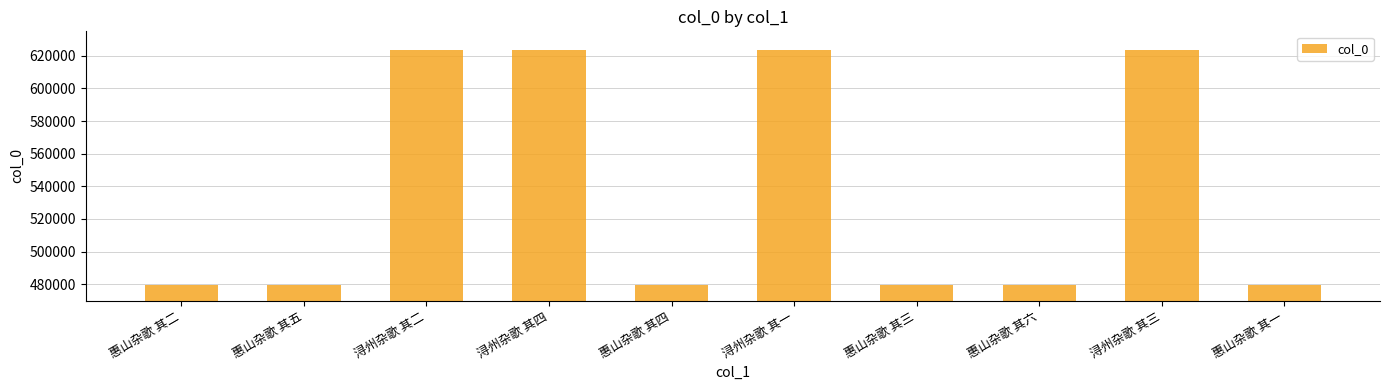

What is the greatest value displayed?

623487